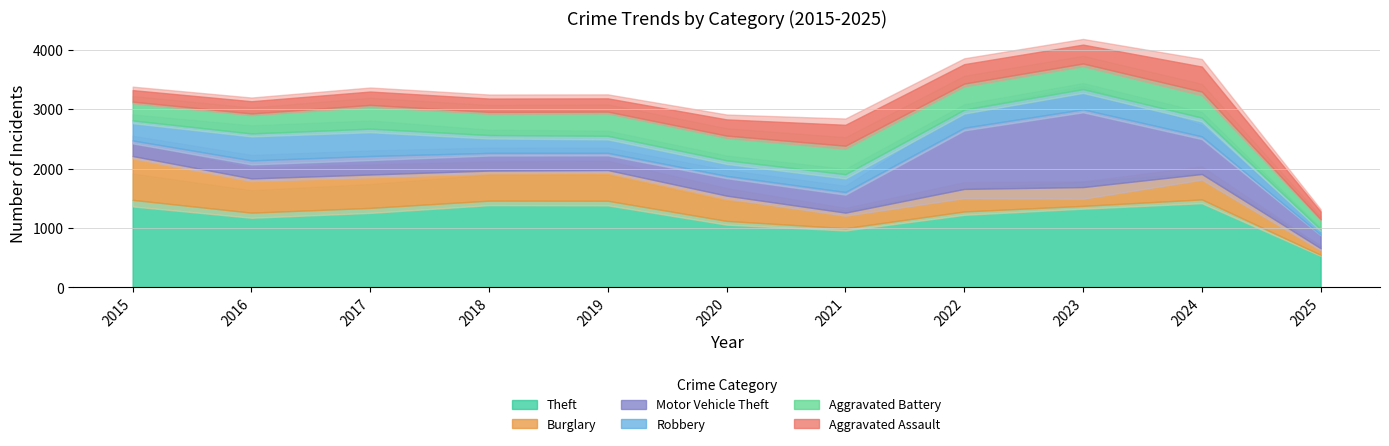

True or false: Burglary has a value of 748 at 2019.

False